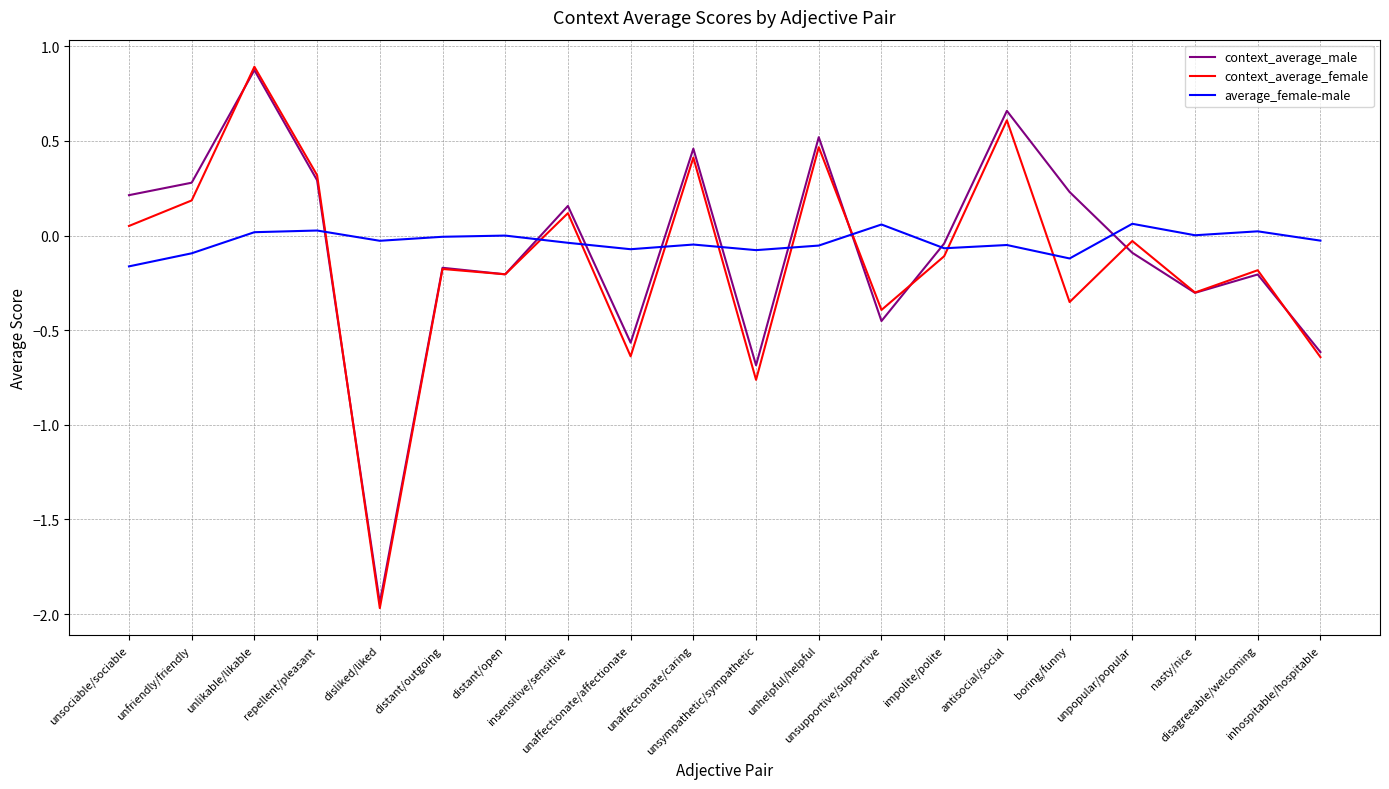

Rank the series at unsociable/sociable from highest to lowest value.

context_average_male, context_average_female, average_female-male